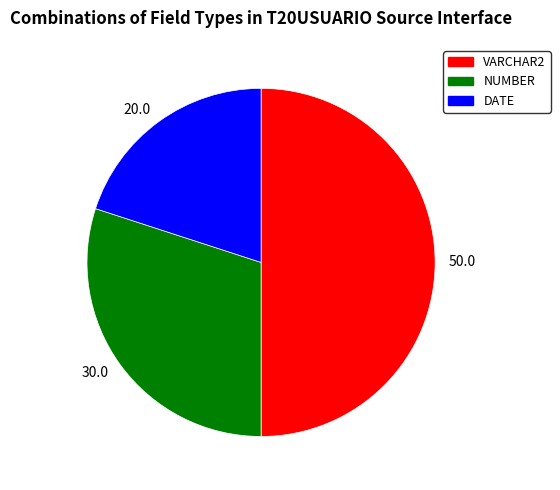

Rank the categories by value from lowest to highest.

20.0, 30.0, 50.0